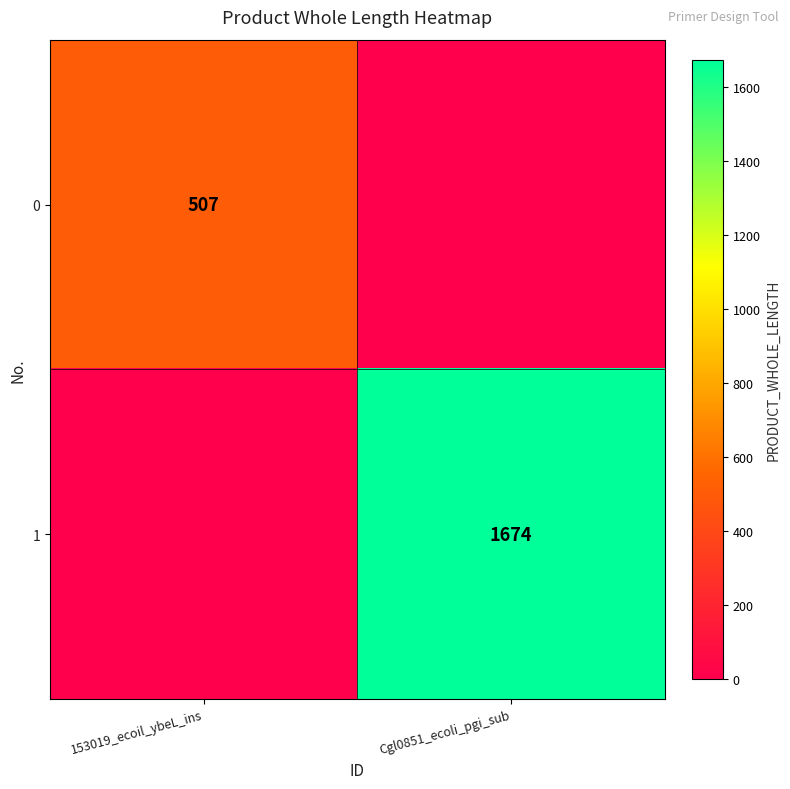

True or false: 0 has a value of 119 at 153019_ecoil_ybeL_ins.

False